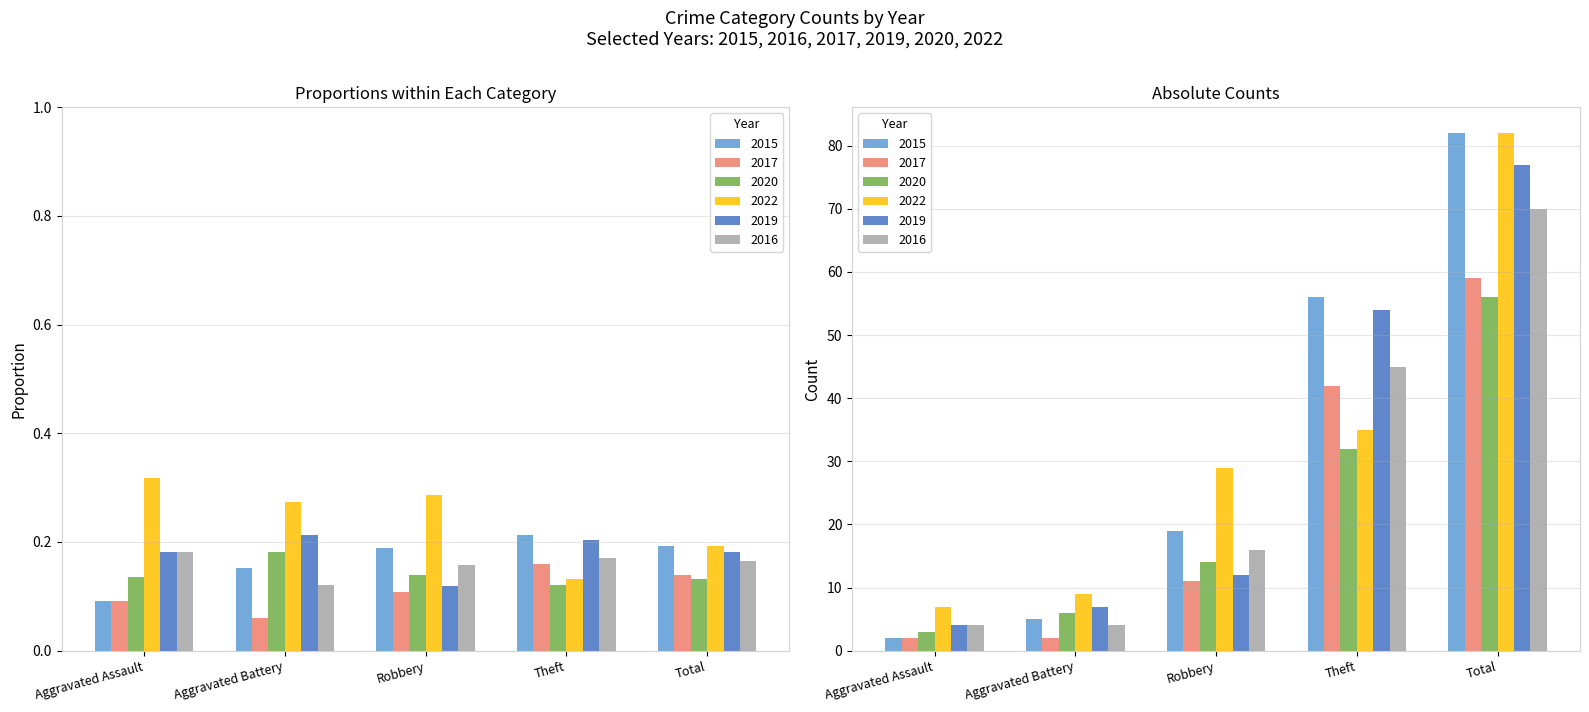

At Aggravated Battery, list the series in order from smallest to largest.

2017, 2016, 2015, 2020, 2019, 2022